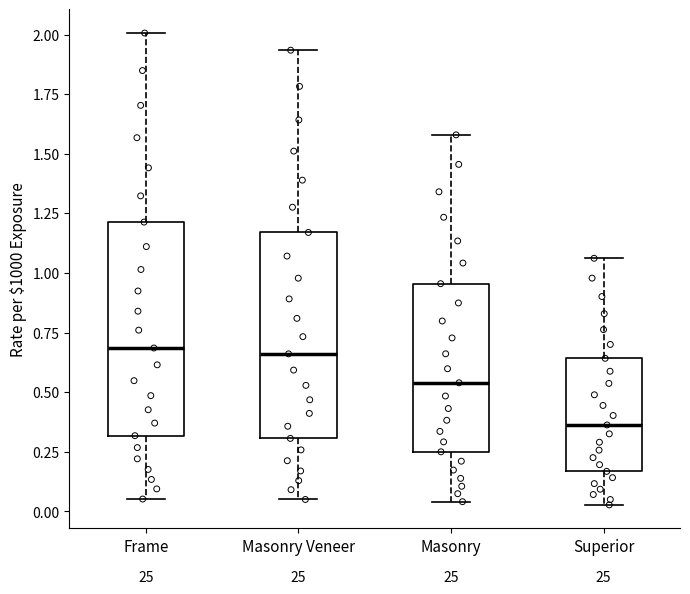

Reading left to right, transcribe this box plot: for each box, give where its median line is, the range the box spans, and where its two whiskers end, as read against the y-axis. The values are not printed on the chart, so give them approximately, as read against the axis.

Frame: median 0.70, box 0.30 to 1.20, whiskers 0.05 to 2.00
Masonry Veneer: median 0.65, box 0.30 to 1.15, whiskers 0.05 to 1.95
Masonry: median 0.55, box 0.25 to 0.95, whiskers 0.05 to 1.60
Superior: median 0.35, box 0.15 to 0.65, whiskers 0.05 to 1.05